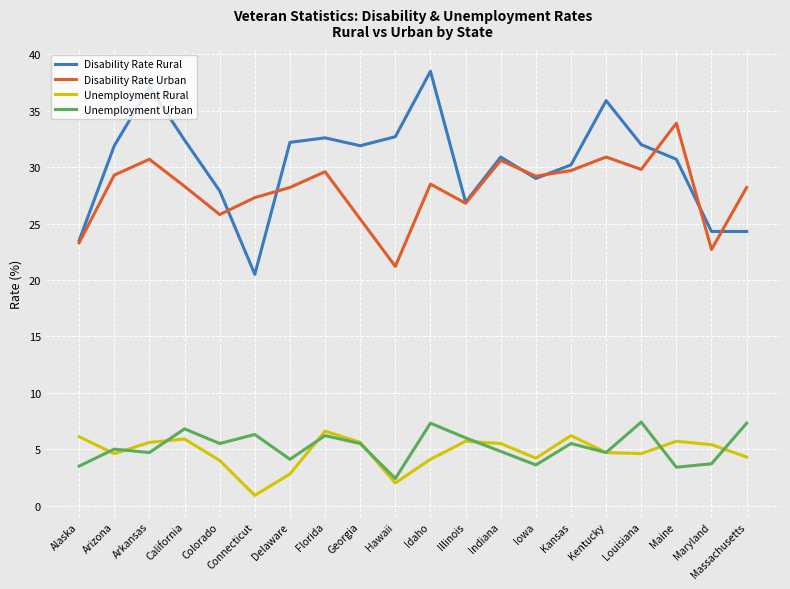

Count the number of categories in the chart.

20